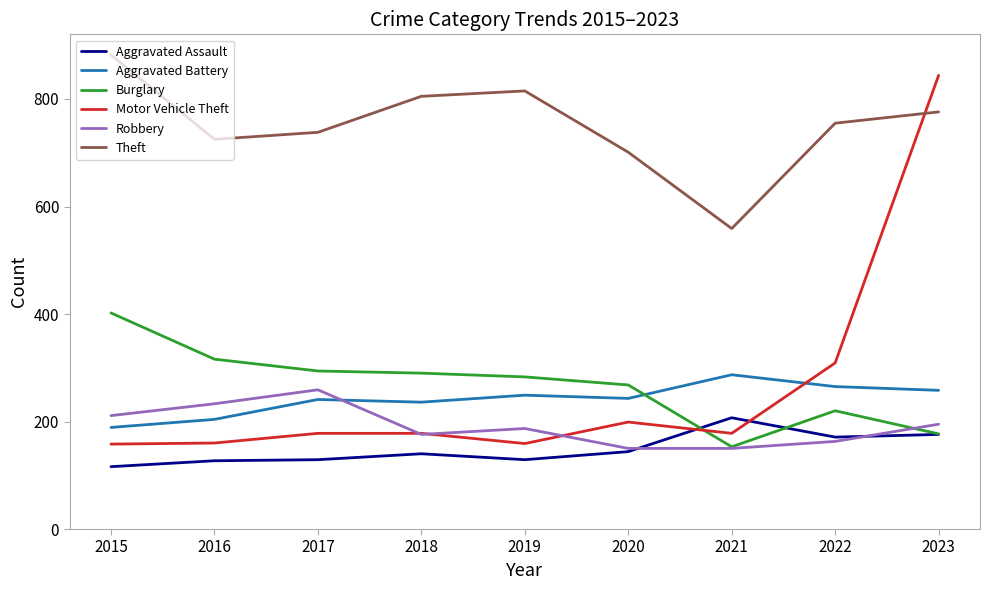

What is the spread (max minus min) of values at 2023?

668